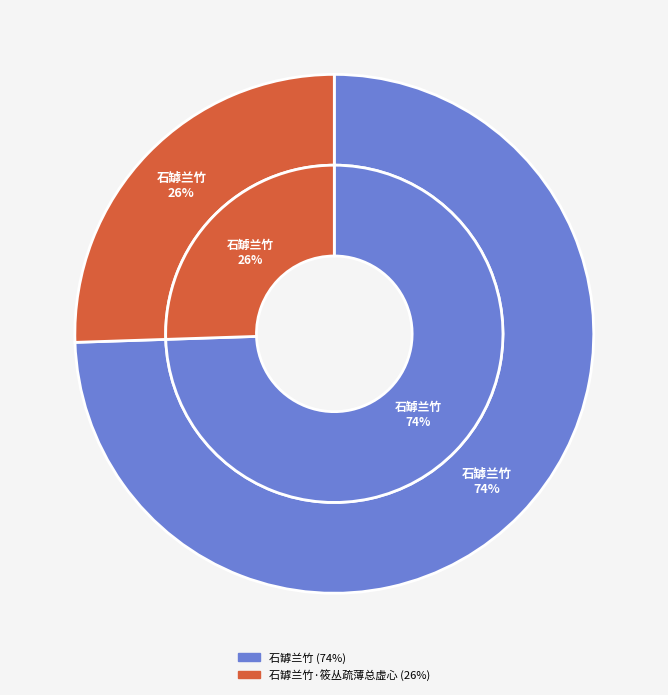

To the nearest percent, what is the combined percentage of 石罅兰竹·筱丛疏薄总虚心 and 石罅兰竹?

100%